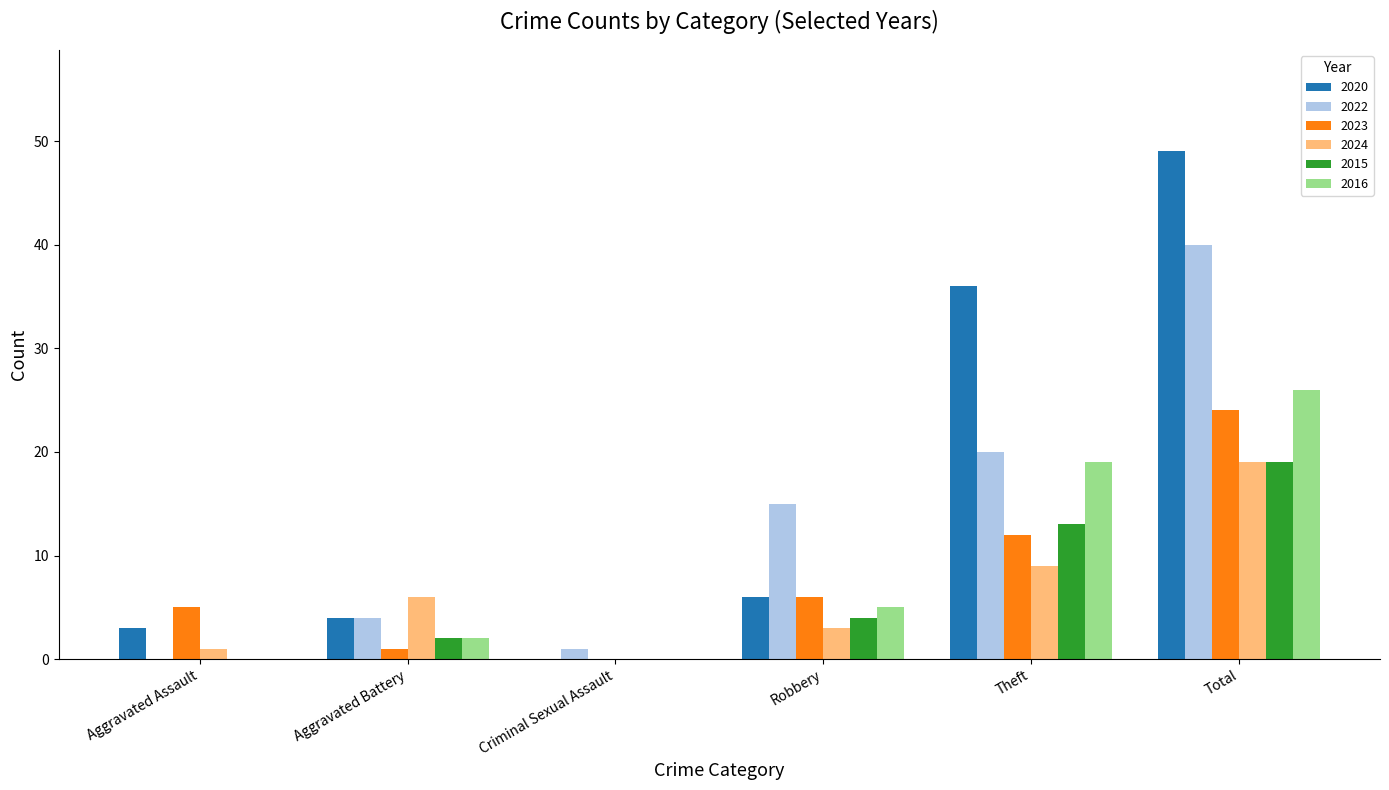

How many series are shown in this chart?

6